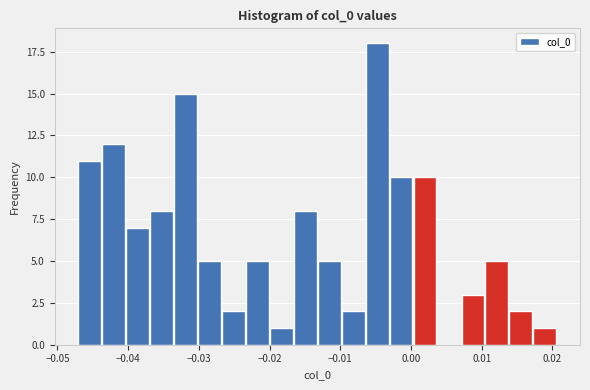

Read against the x-axis, roughly where is the centre of the tallest bar?

-0.005